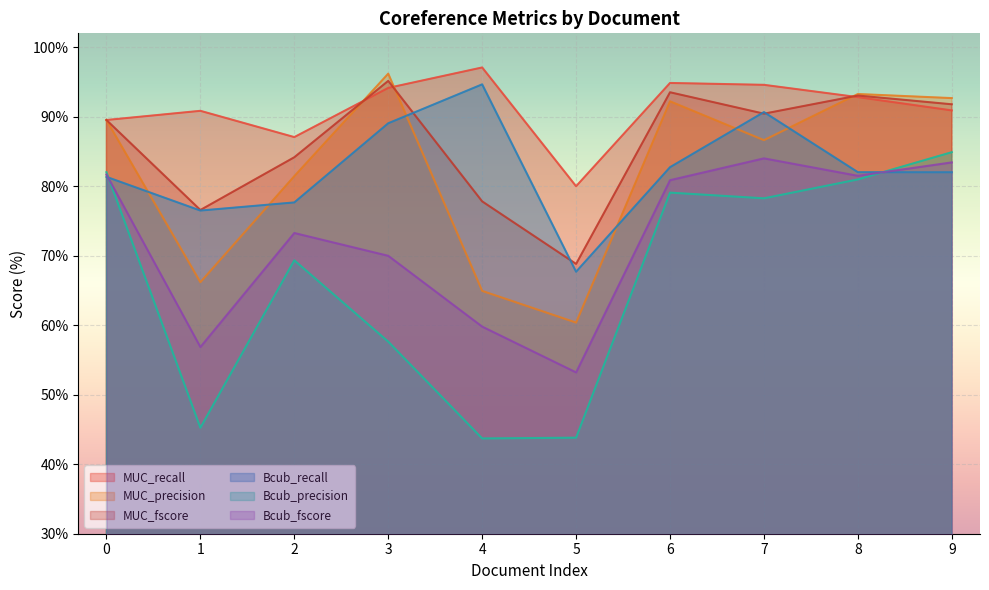

At which label is Bcub_fscore closest to 68?

3